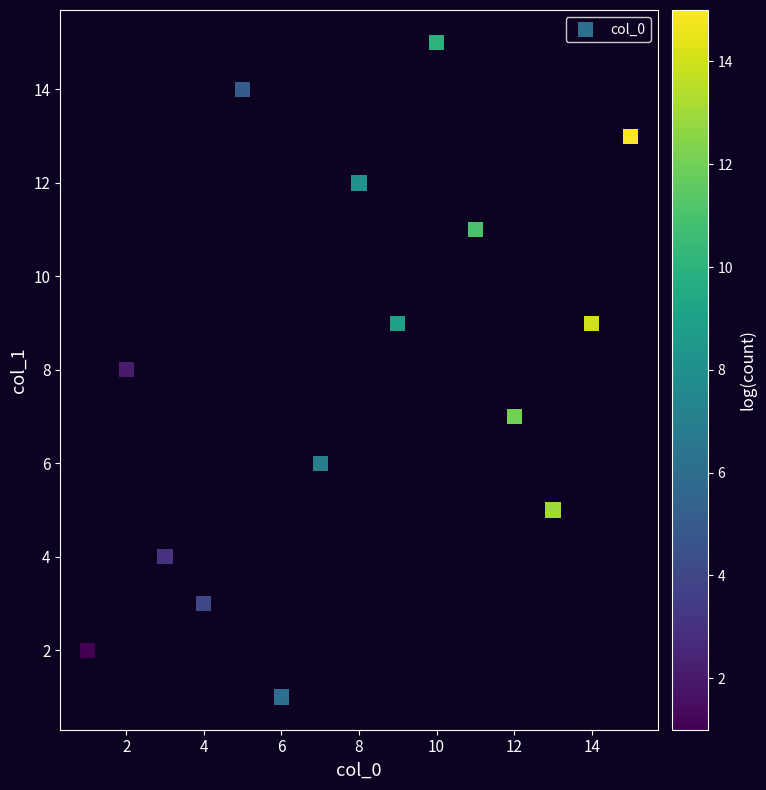

What is the range of X values (max minus min)?

14